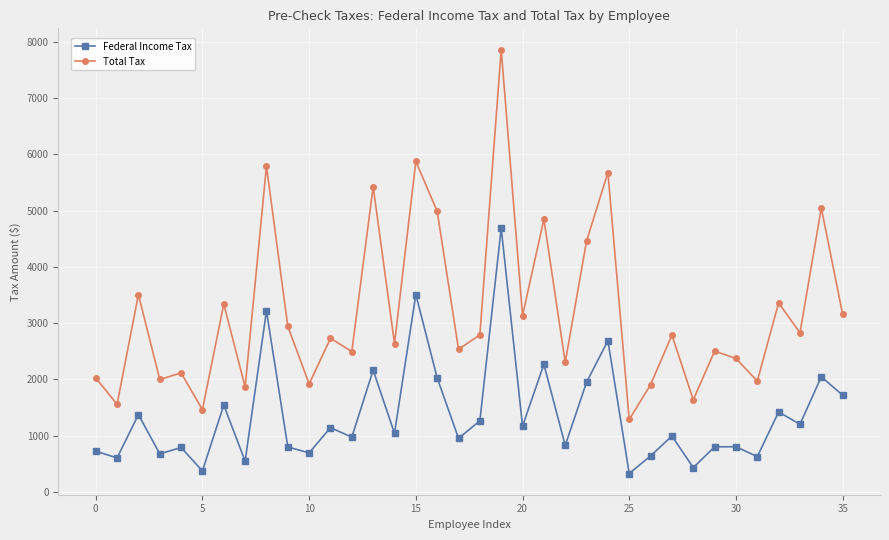

What is the difference between the maximum and minimum values in the Federal Income Tax series?

4360.7